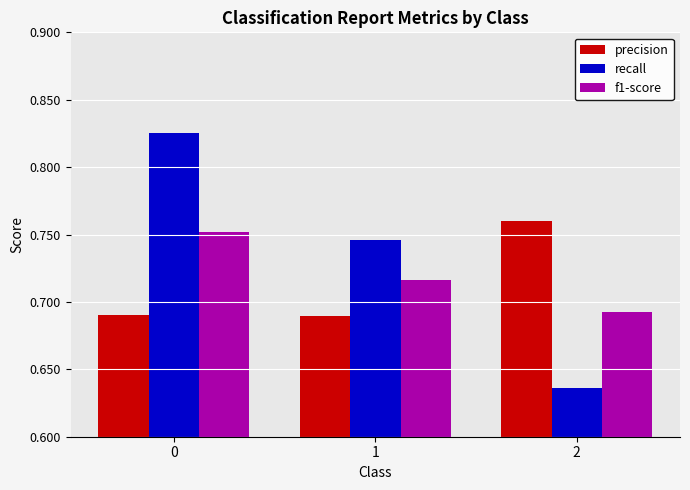

Which series has the widest spread of values?

recall